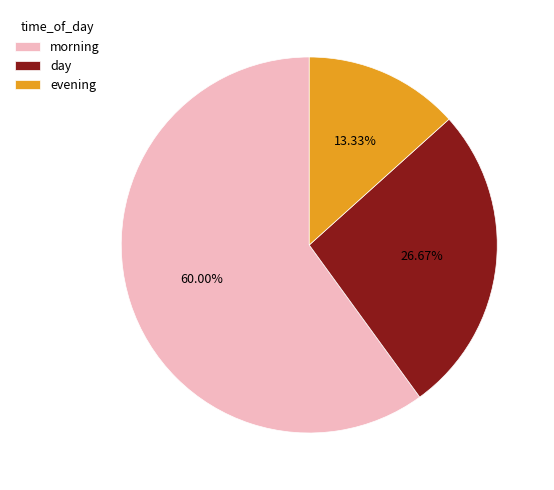

The evening slice represents 27% of the pie. True or false?

False